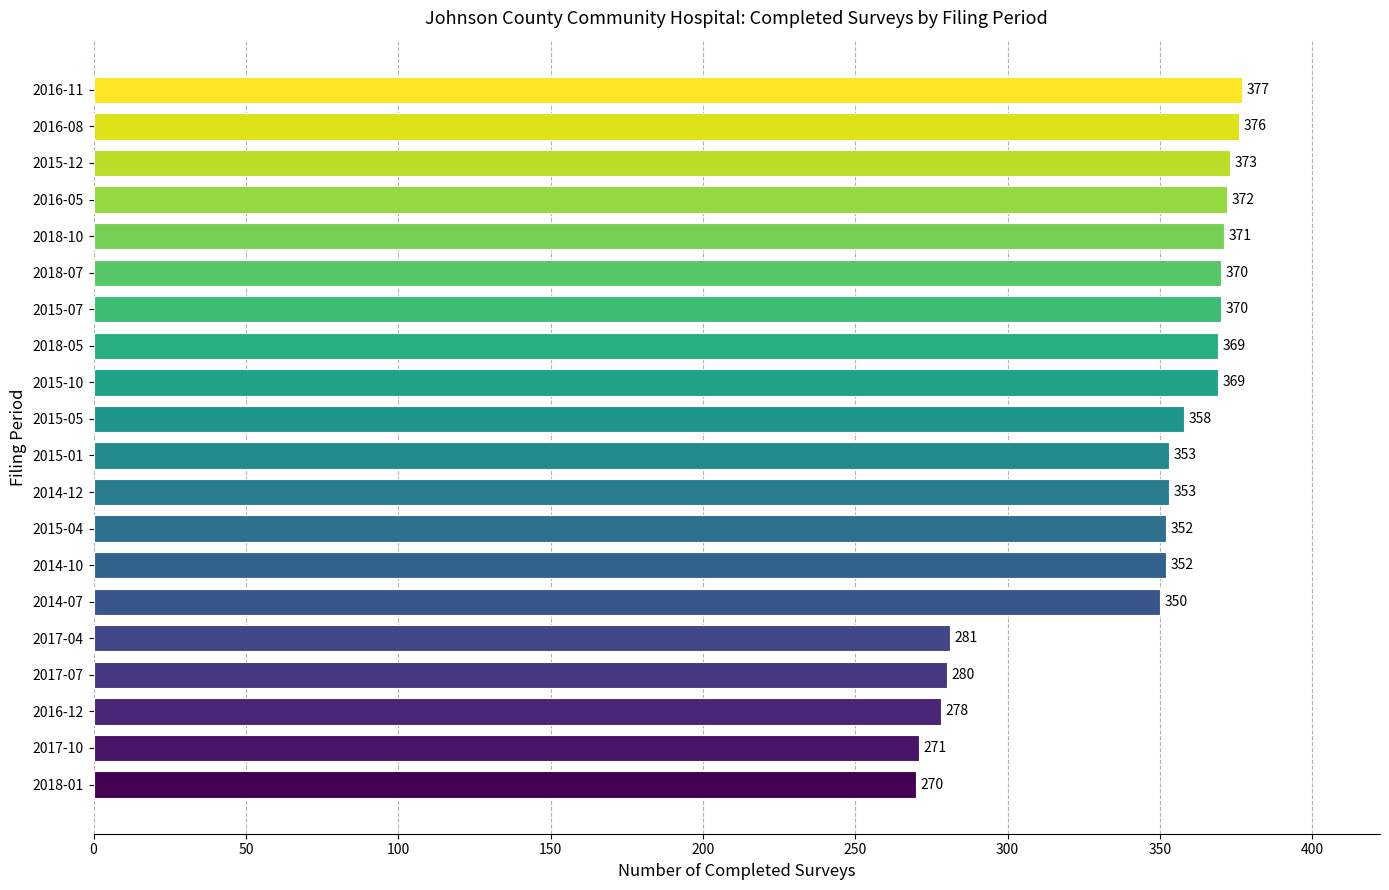

What is the ratio of the value at 2018-10 to the value at 2015-01?

1.1